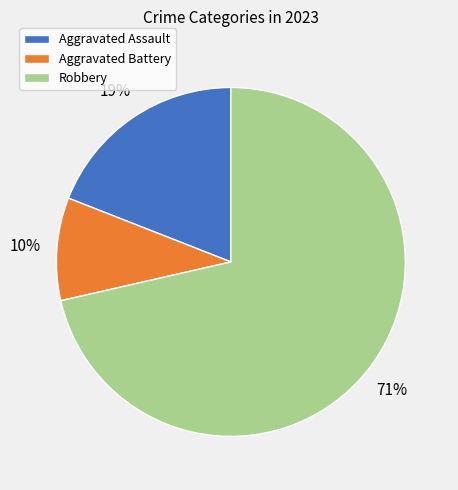

How many slices are in this pie chart?

3